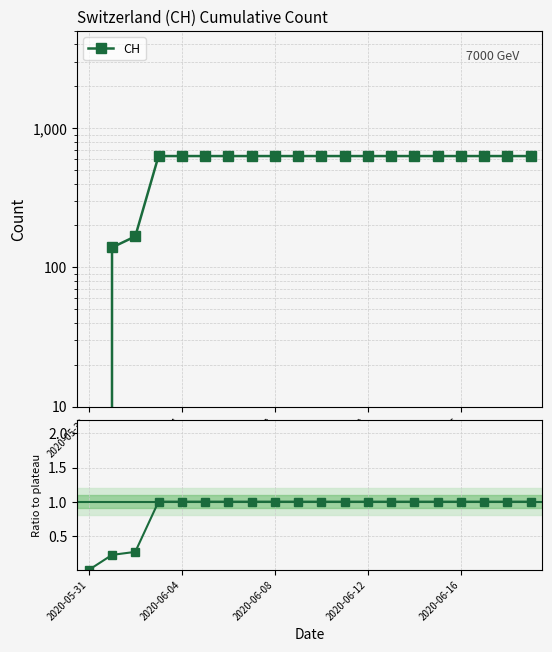

The chart shows a value of 1.0 at 5. True or false?

True